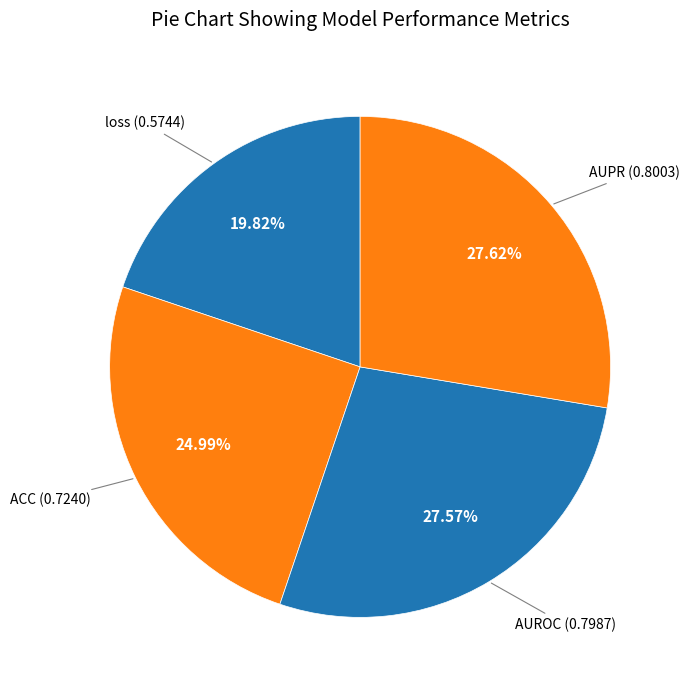

Which slice is the smallest?

loss